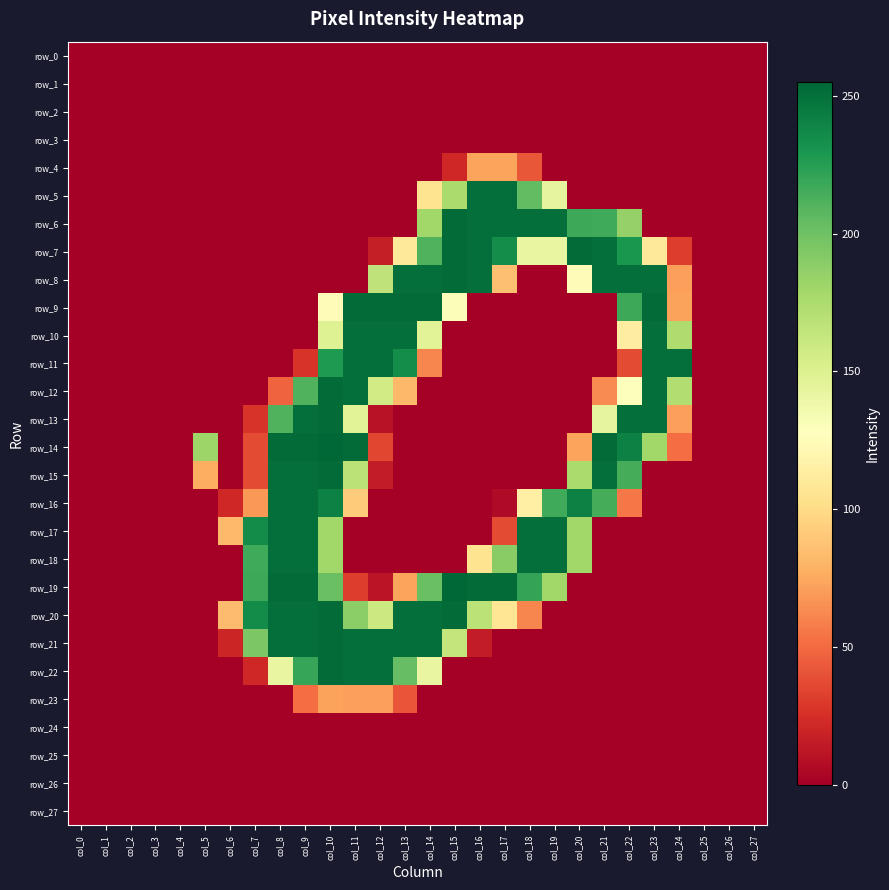

Reading right to left, transcribe all the data shown in this chart.

row_0: 0	0	0	0	0	0	0	0	0	0	0	0	0	0	0	0	0	0	0	0	0	0	0	0	0	0	0	0
row_1: 0	0	0	0	0	0	0	0	0	0	0	0	0	0	0	0	0	0	0	0	0	0	0	0	0	0	0	0
row_2: 0	0	0	0	0	0	0	0	0	0	0	0	0	0	0	0	0	0	0	0	0	0	0	0	0	0	0	0
row_3: 0	0	0	0	0	0	0	0	0	0	0	0	0	0	0	0	0	0	0	0	0	0	0	0	0	0	0	0
row_4: 0	0	0	0	0	0	0	0	0	42	73	73	21	0	0	0	0	0	0	0	0	0	0	0	0	0	0	0
row_5: 0	0	0	0	0	0	0	0	144	205	251	251	176	105	0	0	0	0	0	0	0	0	0	0	0	0	0	0
row_6: 0	0	0	0	0	185	217	218	251	251	251	251	253	180	0	0	0	0	0	0	0	0	0	0	0	0	0	0
row_7: 0	0	0	31	109	230	251	253	142	142	235	251	253	211	109	16	0	0	0	0	0	0	0	0	0	0	0	0
row_8: 0	0	0	71	251	251	251	124	0	0	86	251	253	251	251	166	0	0	0	0	0	0	0	0	0	0	0	0
row_9: 0	0	0	72	253	218	0	0	0	0	0	0	130	253	253	253	253	125	0	0	0	0	0	0	0	0	0	0
row_10: 0	0	0	174	251	113	0	0	0	0	0	0	0	147	251	251	251	149	0	0	0	0	0	0	0	0	0	0
row_11: 0	0	0	251	251	37	0	0	0	0	0	0	0	61	235	251	251	228	27	0	0	0	0	0	0	0	0	0
row_12: 0	0	0	173	251	129	63	0	0	0	0	0	0	0	82	157	251	253	211	47	0	0	0	0	0	0	0	0
row_13: 0	0	0	71	251	251	144	0	0	0	0	0	0	0	0	10	147	253	251	211	27	0	0	0	0	0	0	0
row_14: 0	0	0	51	180	242	253	73	0	0	0	0	0	0	0	35	253	255	253	253	37	0	182	0	0	0	0	0
row_15: 0	0	0	0	0	215	251	176	0	0	0	0	0	0	0	15	168	253	251	251	37	0	77	0	0	0	0	0
row_16: 0	0	0	0	0	55	215	242	217	115	6	0	0	0	0	0	92	242	251	251	68	21	0	0	0	0	0	0
row_17: 0	0	0	0	0	0	0	180	251	251	37	0	0	0	0	0	0	180	251	251	236	83	0	0	0	0	0	0
row_18: 0	0	0	0	0	0	0	180	251	251	190	105	0	0	0	0	0	180	251	251	217	0	0	0	0	0	0	0
row_19: 0	0	0	0	0	0	0	0	180	221	253	253	255	202	73	11	31	202	253	253	218	0	0	0	0	0	0	0
row_20: 0	0	0	0	0	0	0	0	0	61	107	168	253	251	251	160	189	253	251	251	236	84	0	0	0	0	0	0
row_21: 0	0	0	0	0	0	0	0	0	0	0	15	164	251	251	251	251	253	251	251	195	20	0	0	0	0	0	0
row_22: 0	0	0	0	0	0	0	0	0	0	0	0	0	142	204	251	251	253	220	142	21	0	0	0	0	0	0	0
row_23: 0	0	0	0	0	0	0	0	0	0	0	0	0	0	41	71	71	72	51	0	0	0	0	0	0	0	0	0
row_24: 0	0	0	0	0	0	0	0	0	0	0	0	0	0	0	0	0	0	0	0	0	0	0	0	0	0	0	0
row_25: 0	0	0	0	0	0	0	0	0	0	0	0	0	0	0	0	0	0	0	0	0	0	0	0	0	0	0	0
row_26: 0	0	0	0	0	0	0	0	0	0	0	0	0	0	0	0	0	0	0	0	0	0	0	0	0	0	0	0
row_27: 0	0	0	0	0	0	0	0	0	0	0	0	0	0	0	0	0	0	0	0	0	0	0	0	0	0	0	0